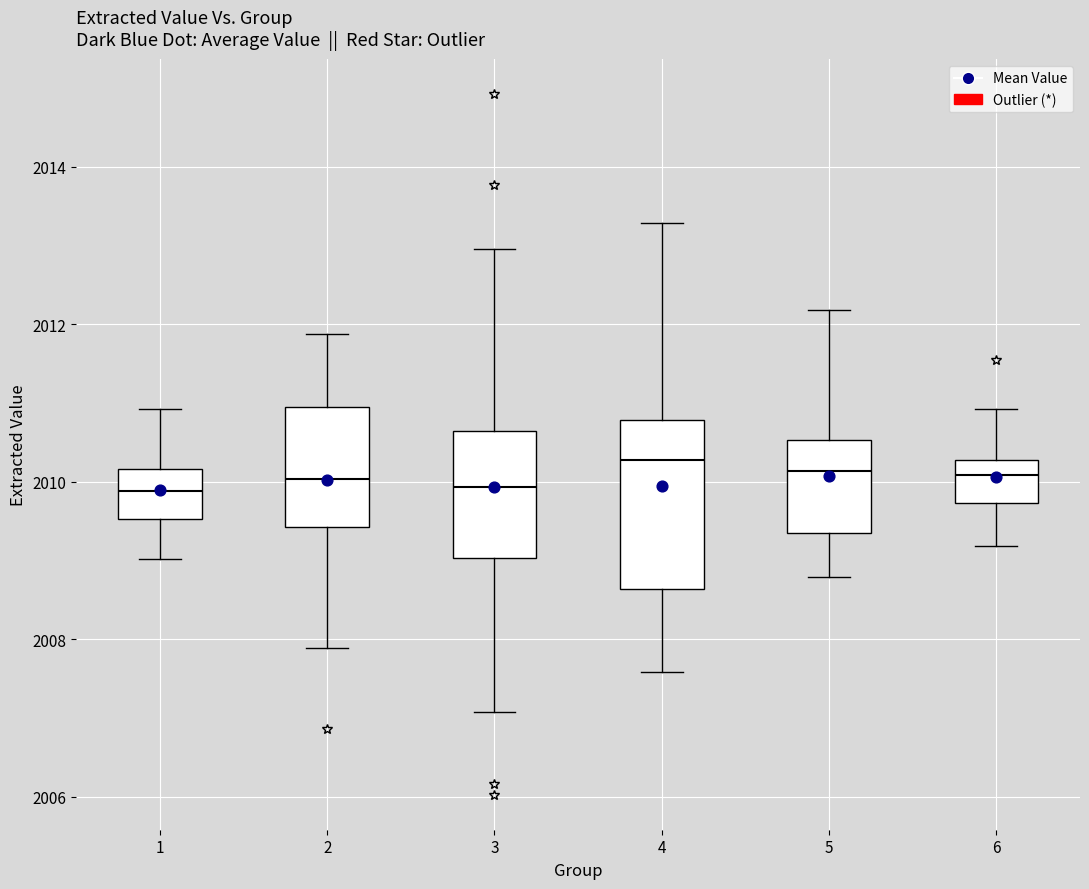

Where is the upper edge of the box at x = 1 on the y-axis? The values are not printed on the chart, so give them approximately, as read against the axis.

2010.2